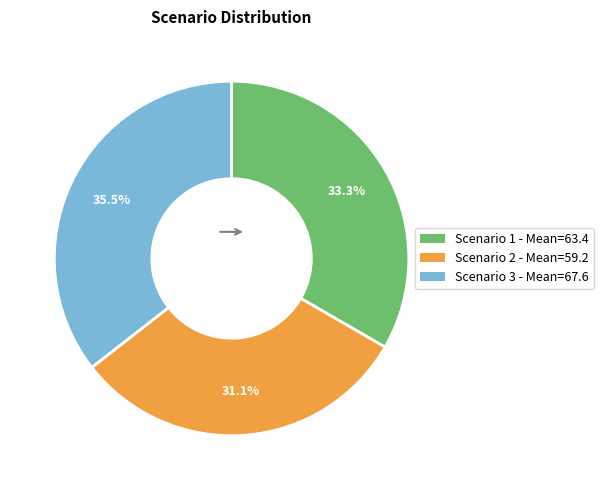

Rank the categories by value from lowest to highest.

Scenario 2, Scenario 1, Scenario 3